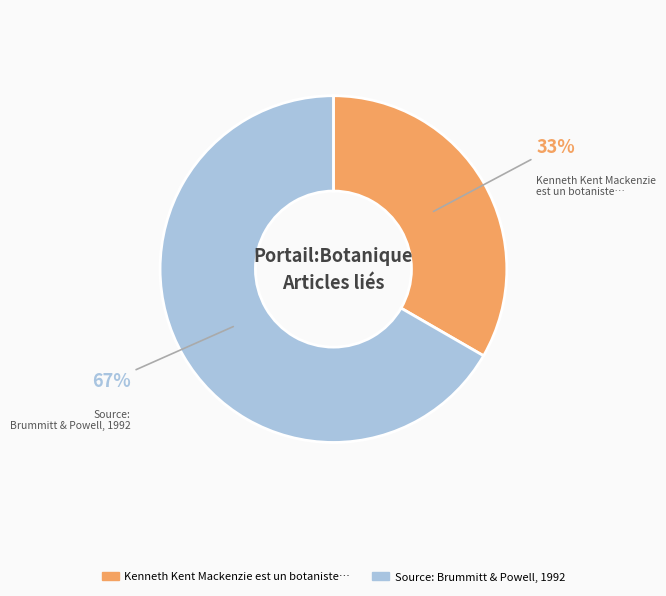

Does any single category account for the majority?

Yes